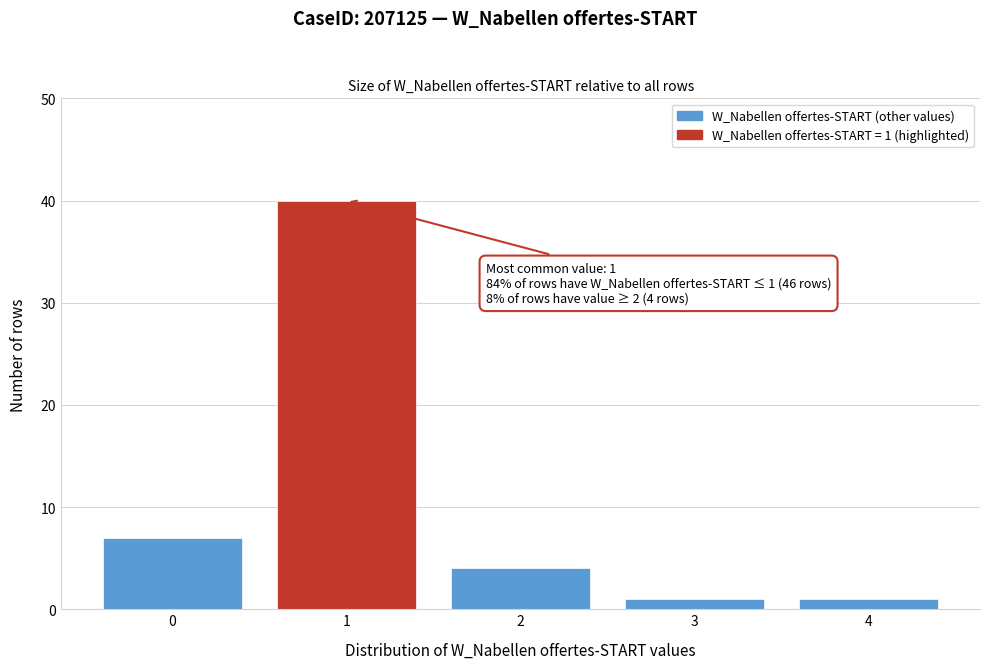

Reading left to right, transcribe all the data shown in this chart.

7	40	4	1	1